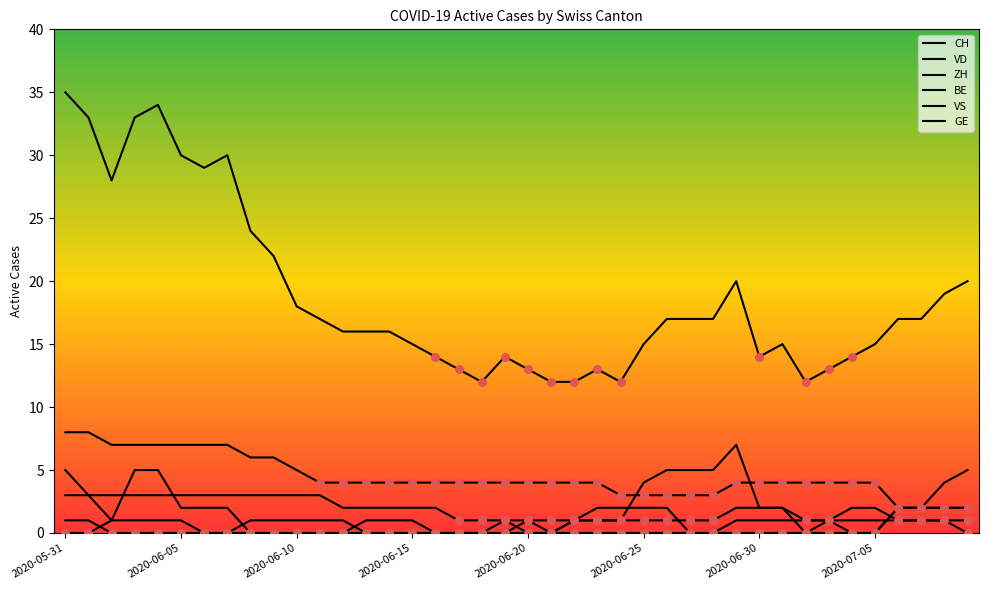

How many lines are shown in the chart?

6